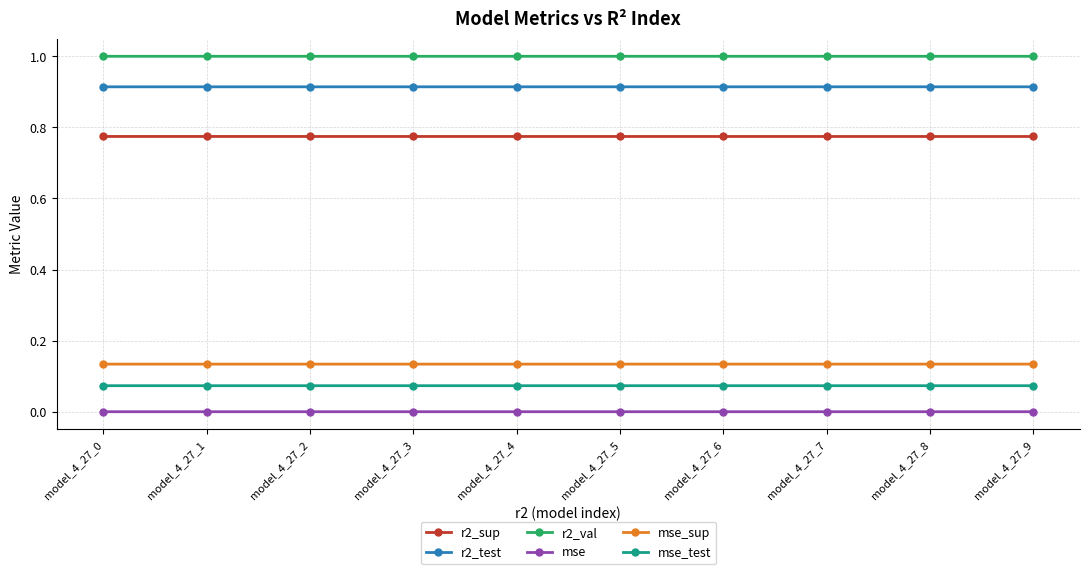

What is the minimum value for r2_val?

1.0